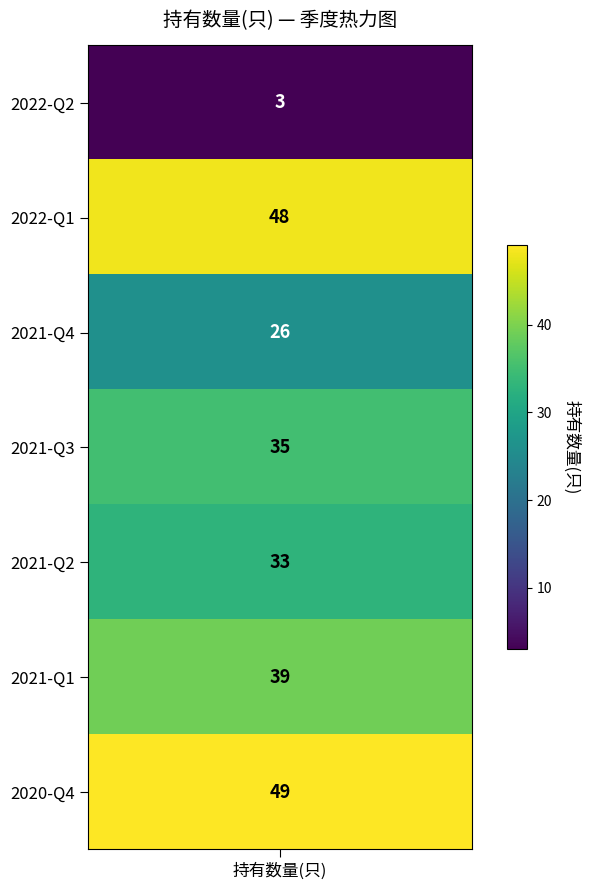

How many values exceed 35?

3